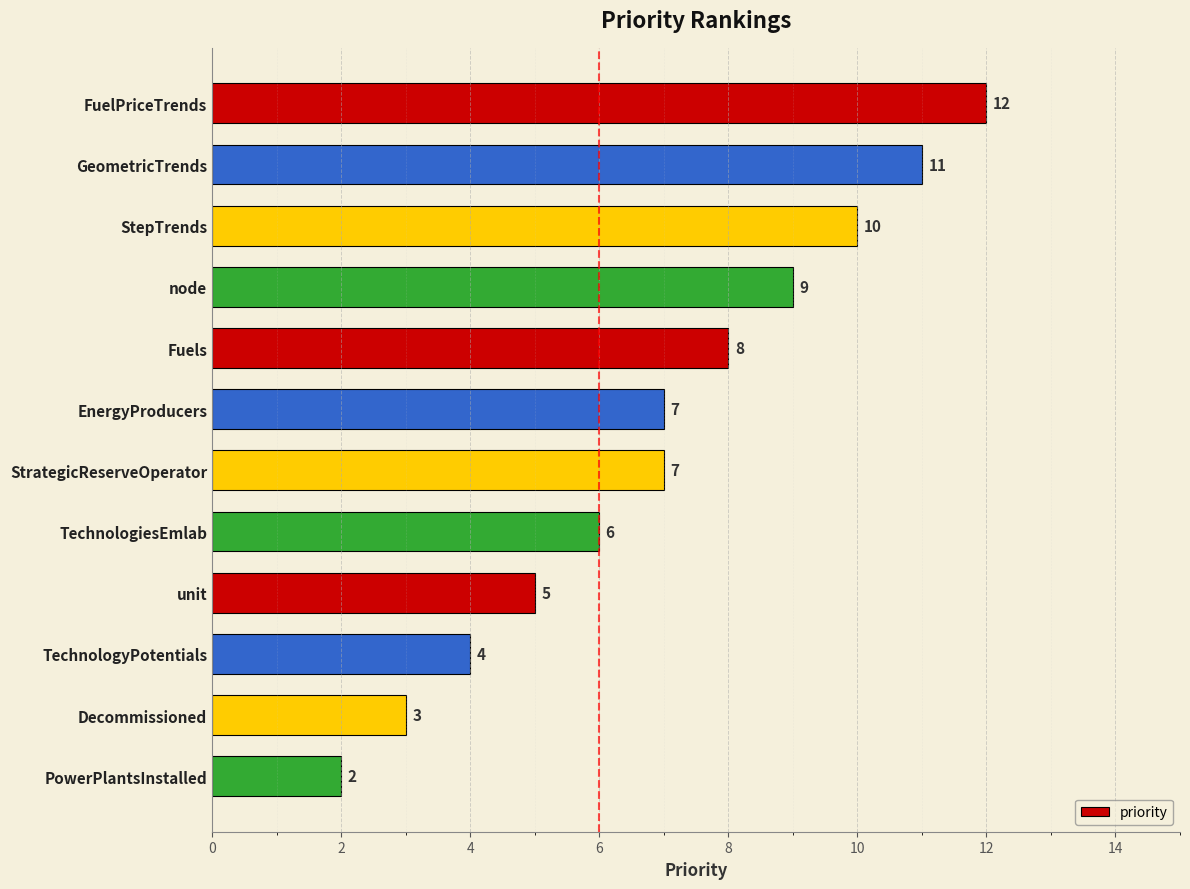

How many data points are less than 7?

5